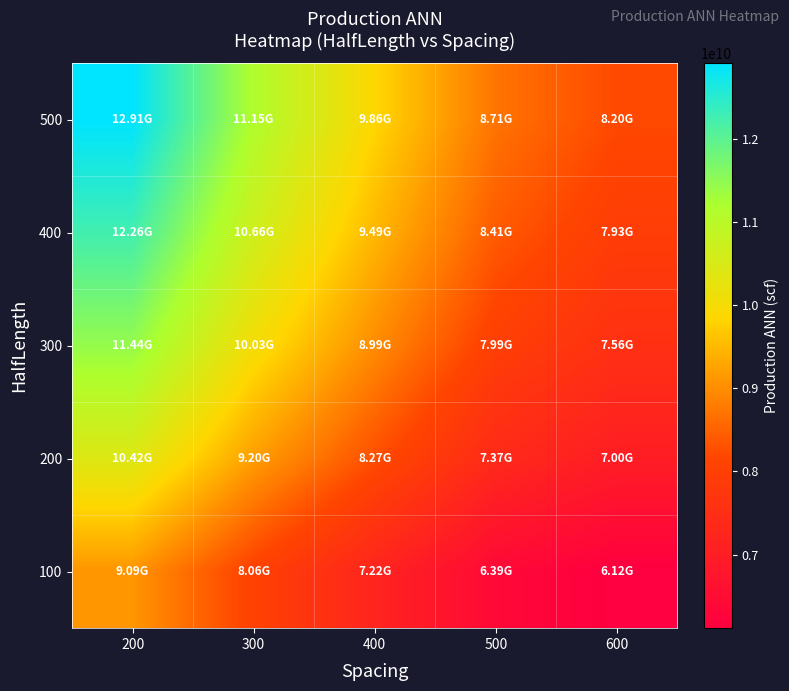

Reading left to right, what are all the values shown in this chart?

500: 200=12909575336.2	300=11153388948.3	400=9857321771.2	500=8705090555.2	600=8204572077.4
400: 200=12255296448.8	300=10662362726.6	400=9491098760.4	500=8410551271.2	600=7933732367.0
300: 200=11444477704.1	300=10033697188.6	400=8989302896.5	500=7994397068.7	600=7559953619.9
200: 200=10416665770.4	300=9197715590.5	400=8271123773.2	500=7367906457.6	600=7002442395.0
100: 200=9094778822.4	300=8060012521.7	400=7216764807.2	500=6386717534.6	600=6115630122.5